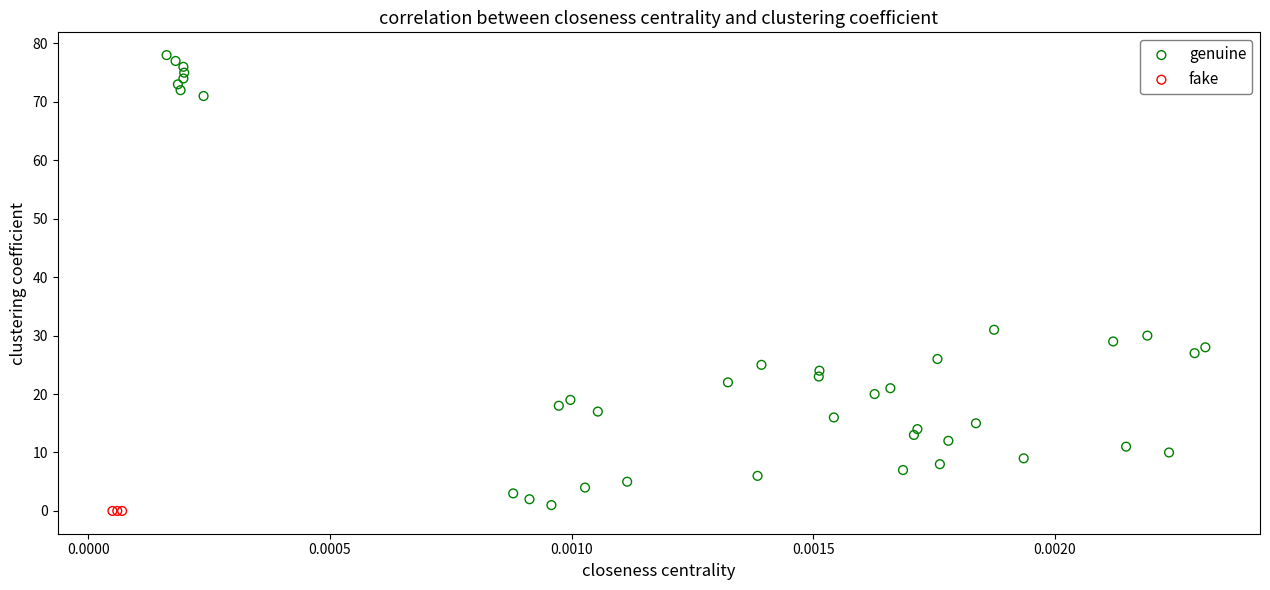

Which series contains the highest Y value?

genuine